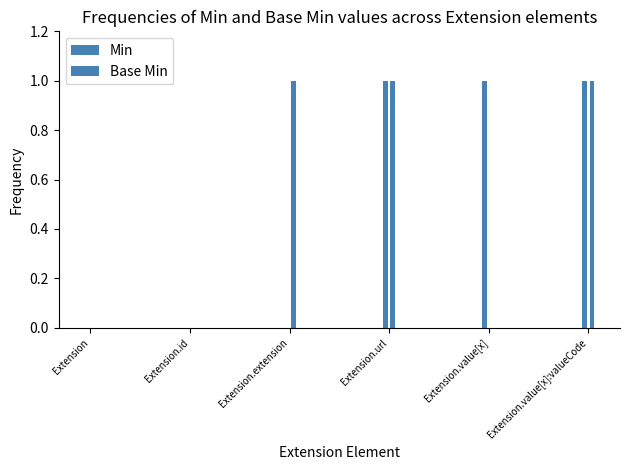

Which has a higher value, Extension.url or Extension?

Extension.url